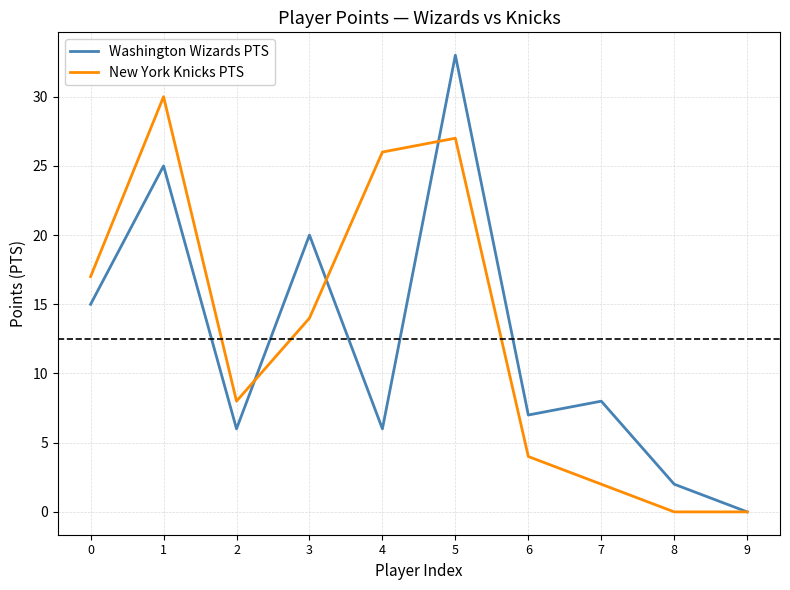

Does the chart display data point markers on the line(s)?

No